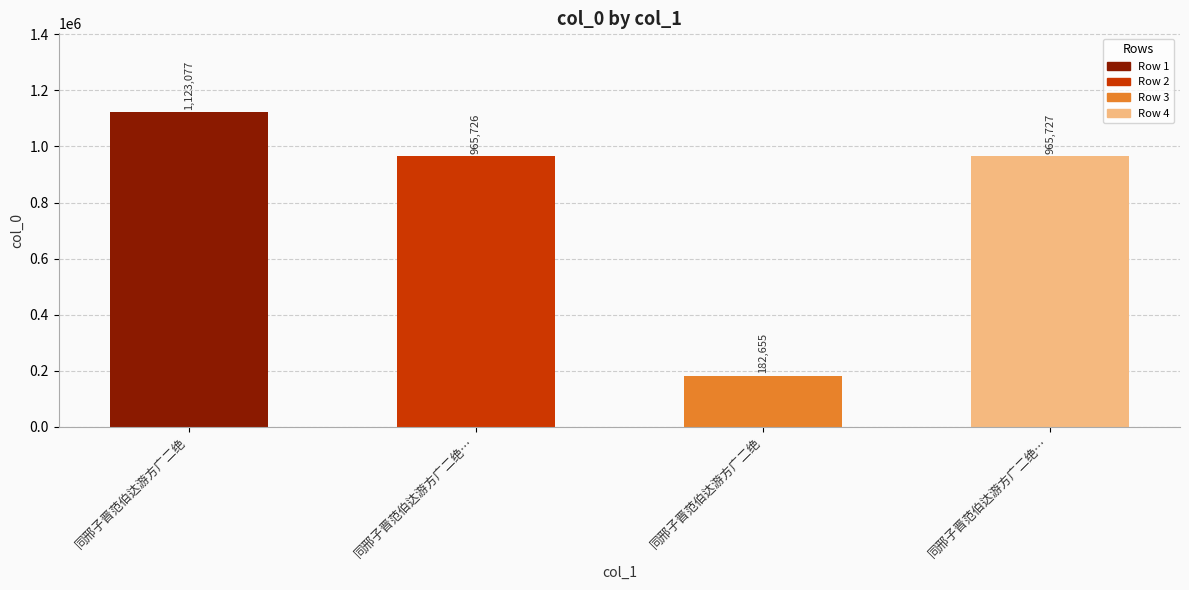

At which label is the value closest to 652866?

同邢子晋范伯达游方广二绝…